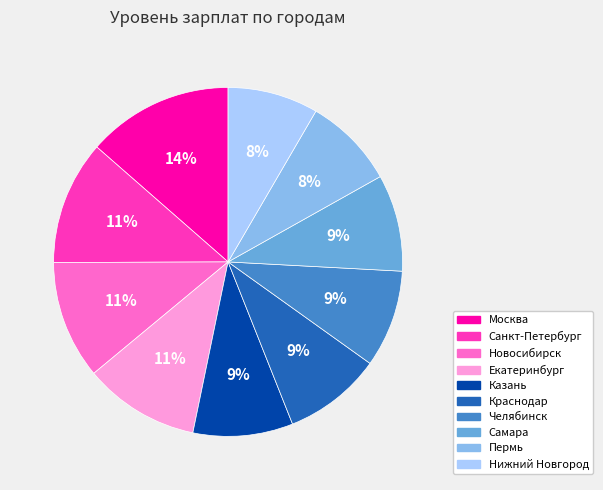

How many segments does this pie chart have?

10